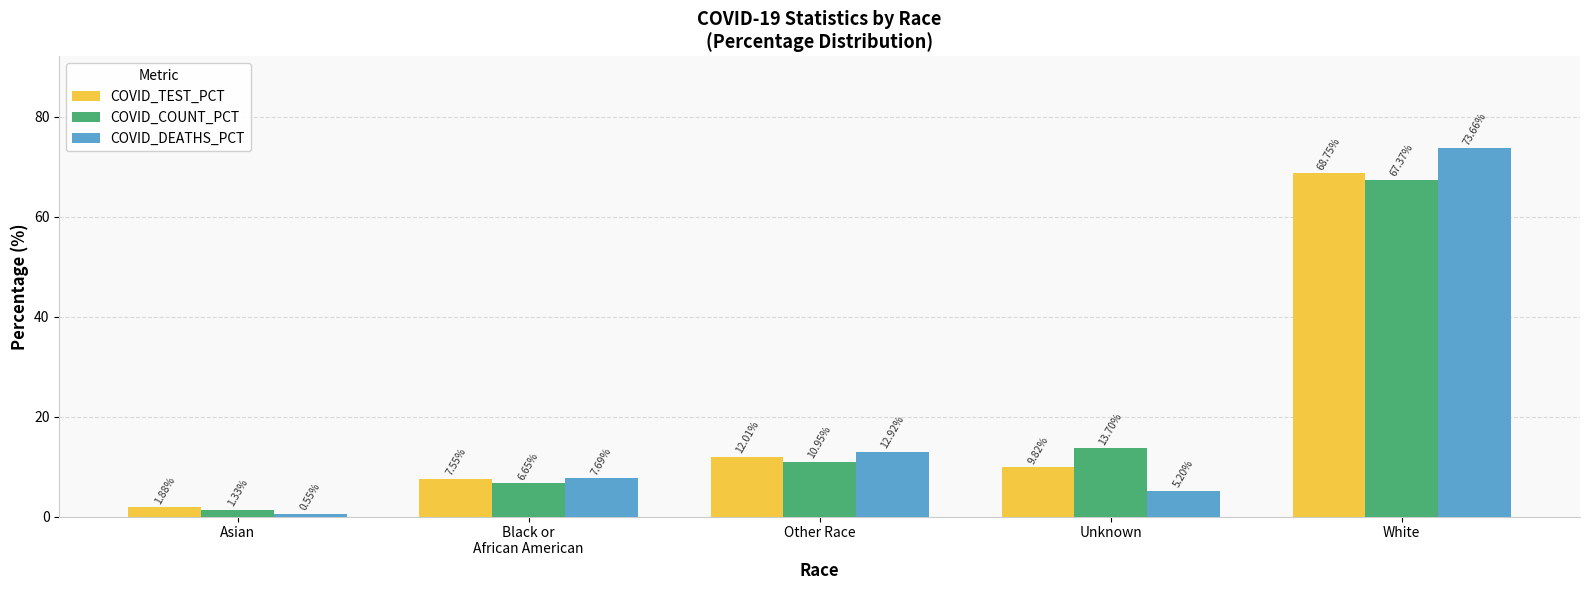

At how many categories does at least one series exceed 45?

1